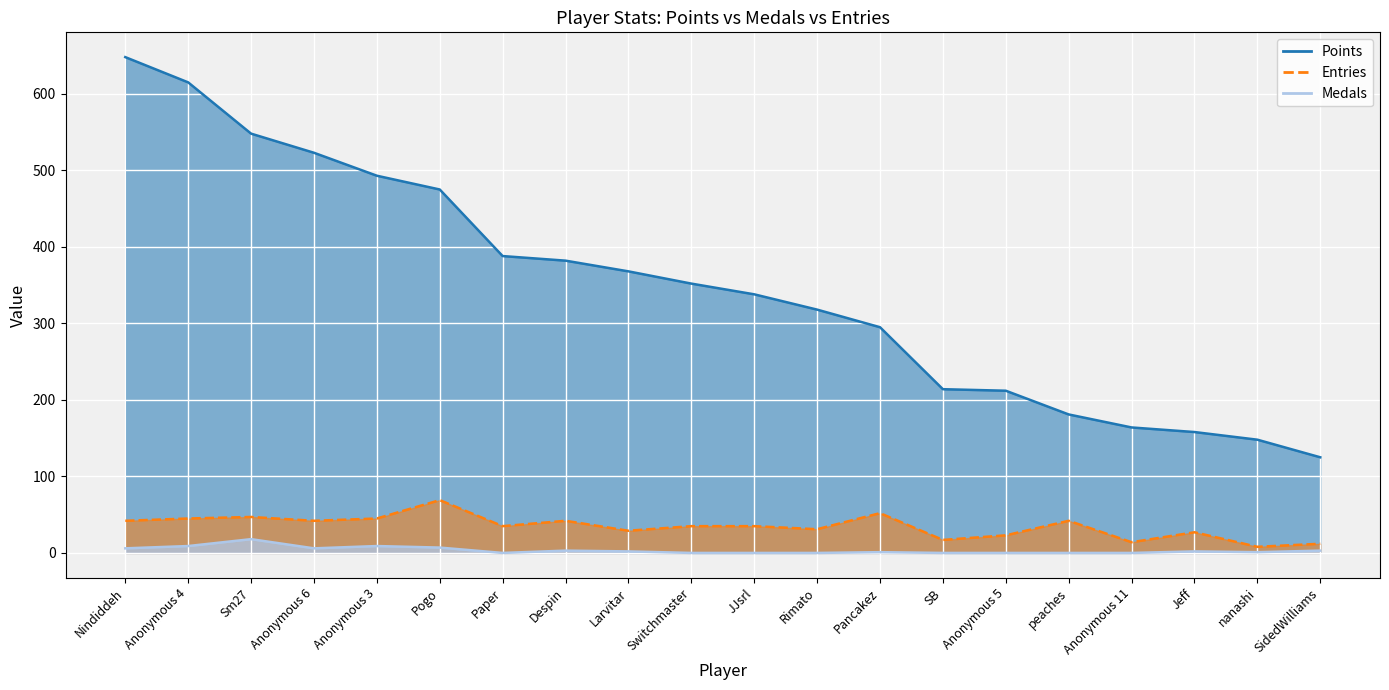

What are all the series names shown in the legend?

Points, Medals, Entries